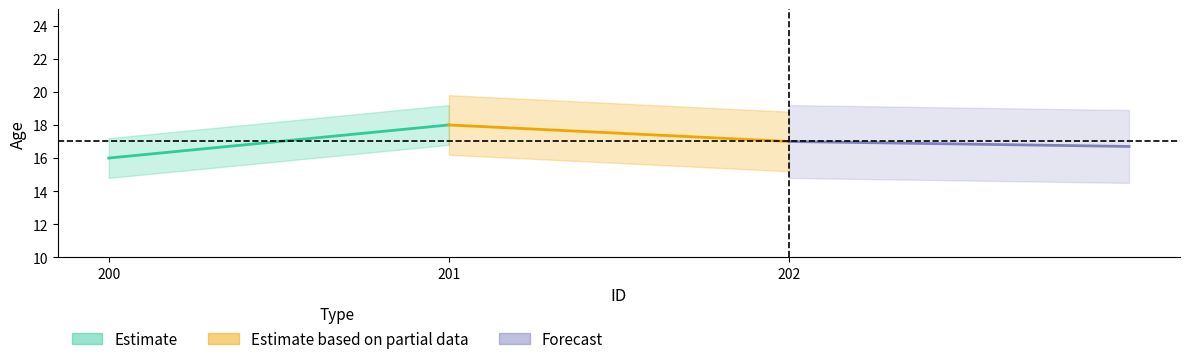

Which label corresponds to the largest value in the chart?

201